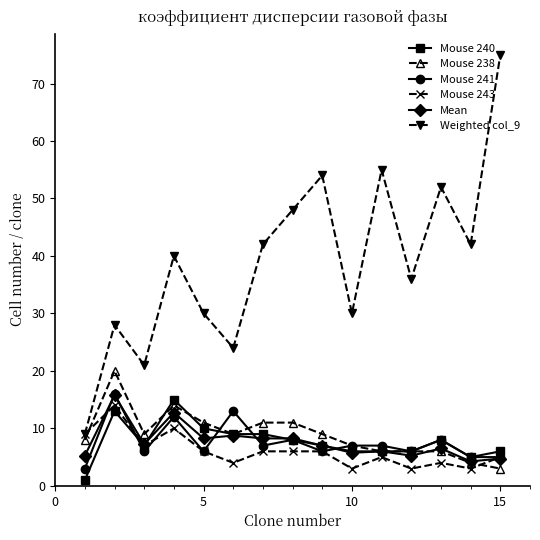

What is the average value of the Mouse 243 series?

6.1